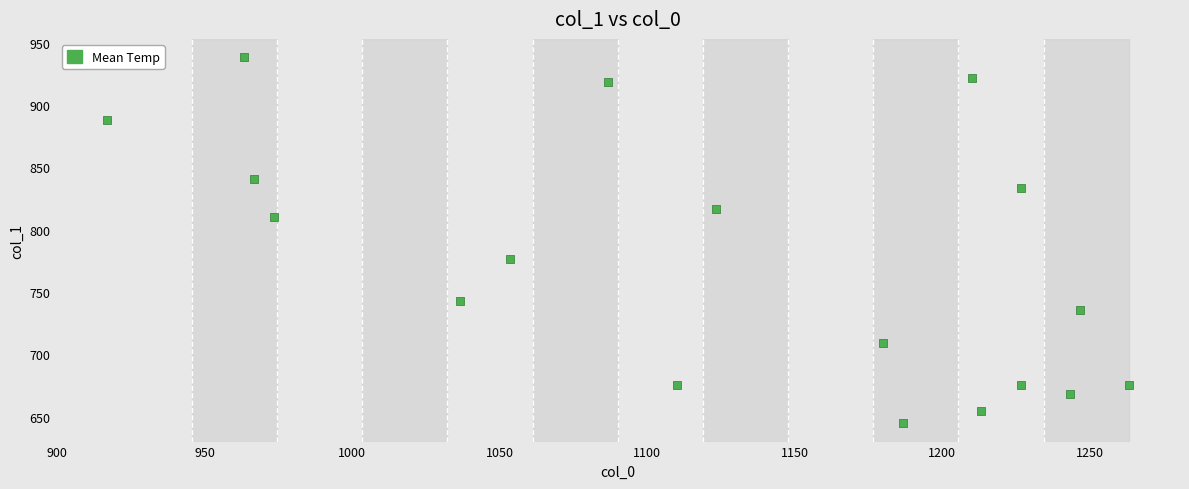

What is the range of X values (max minus min)?

346.7